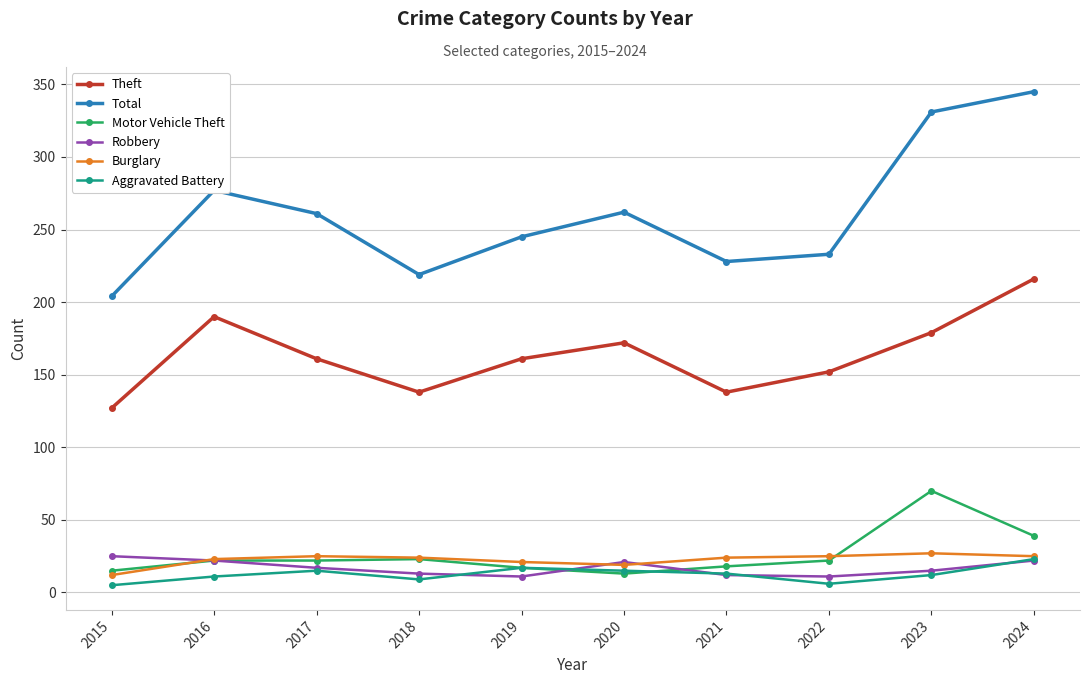

The value of Total at 2018 is 334. True or false?

False